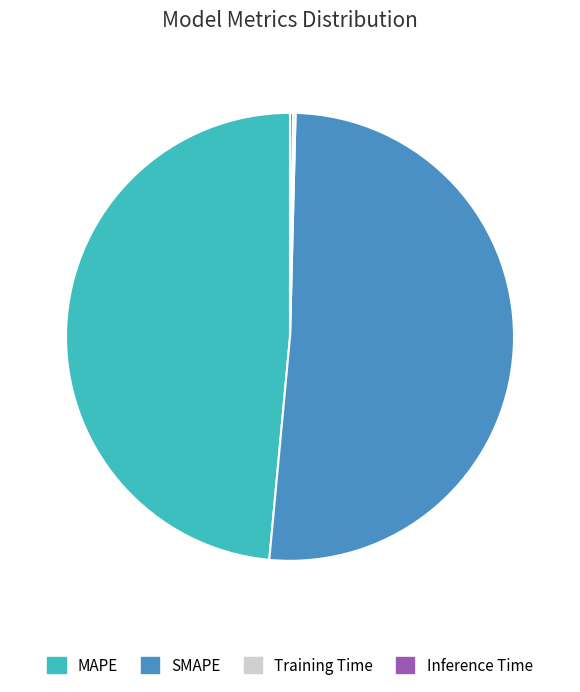

What is the largest slice in the pie chart?

SMAPE